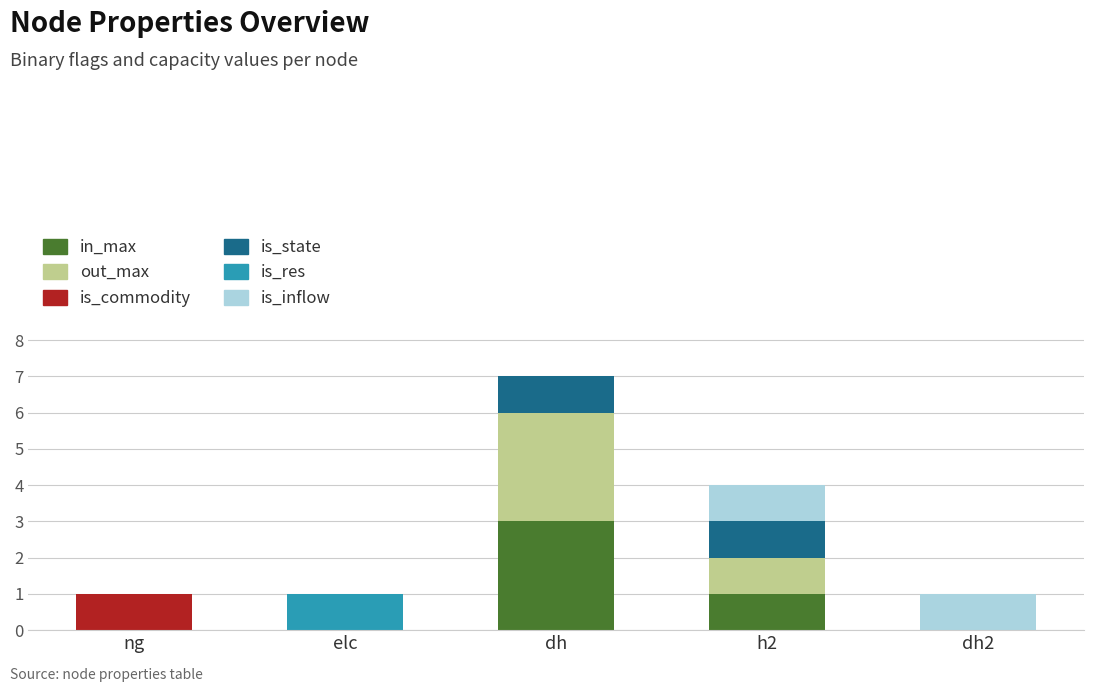

The value of in_max at elc is 1. True or false?

False